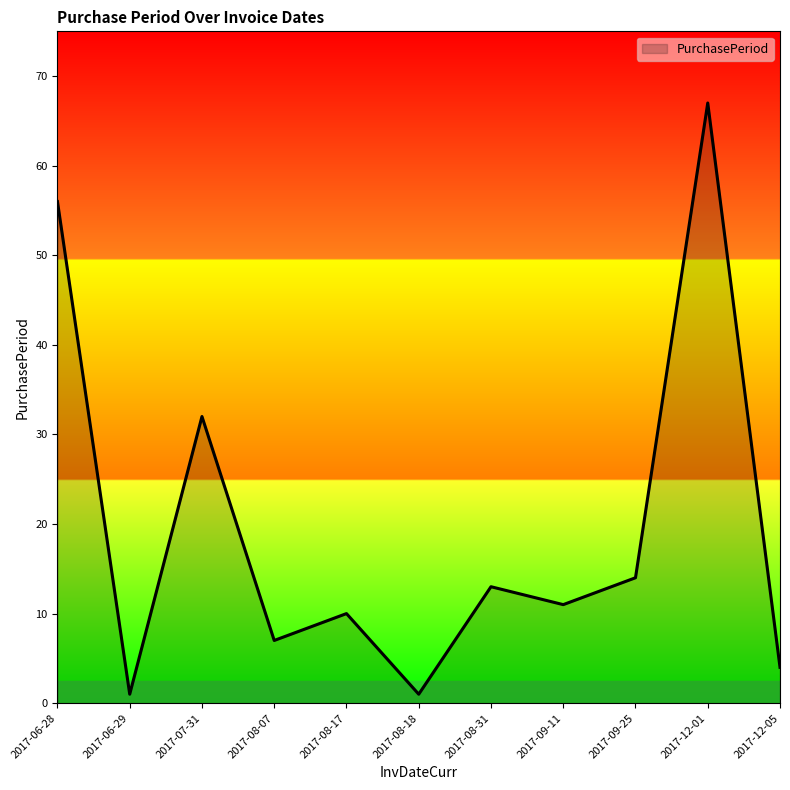

What position from the left is 2017-08-07?

4